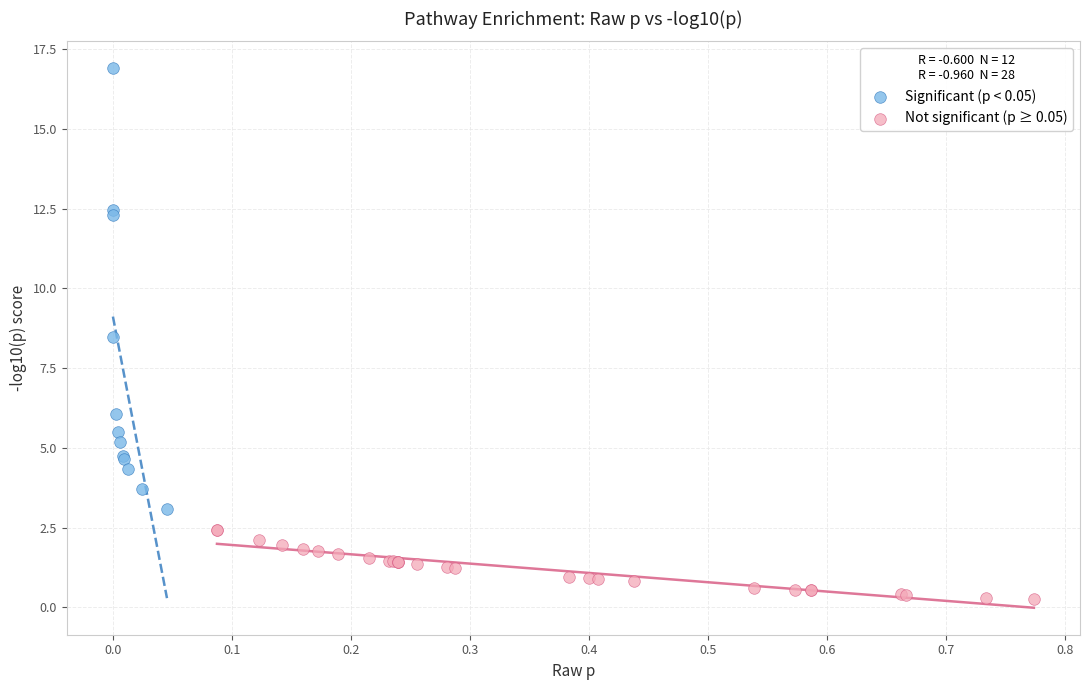

Which series contains the highest Y value?

Significant (p < 0.05)